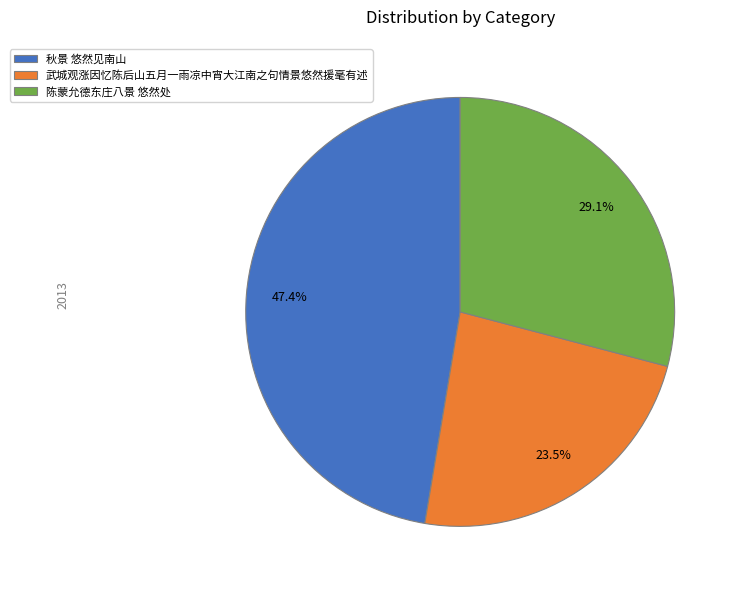

Does 武城观涨因忆陈后山五月一雨凉中宵大江南之句情景悠然援毫有述 account for over 50% of the chart?

No